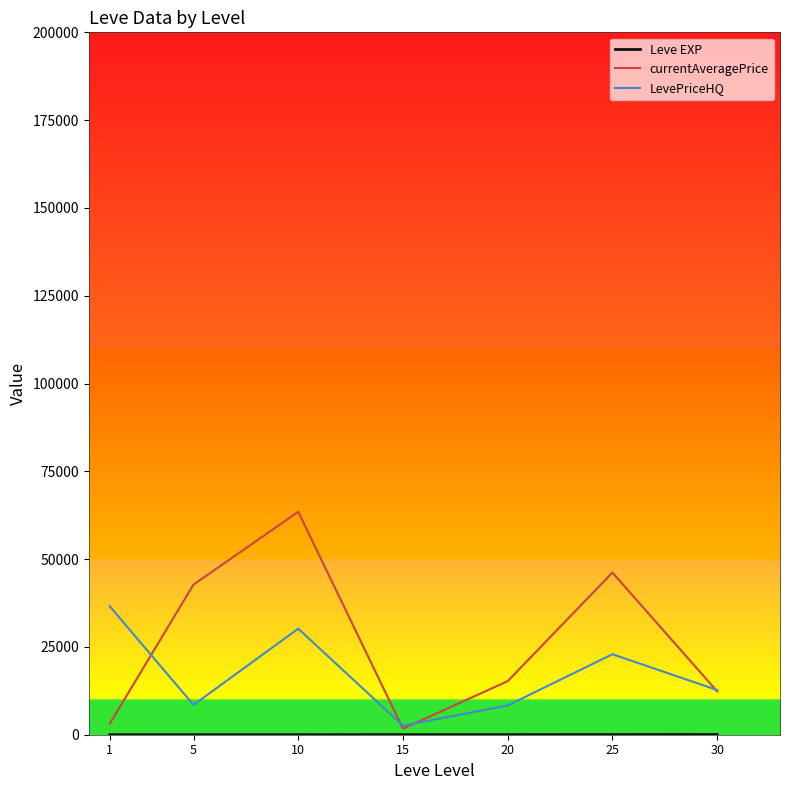

The value of currentAveragePrice at 30 is 12342.8. True or false?

True